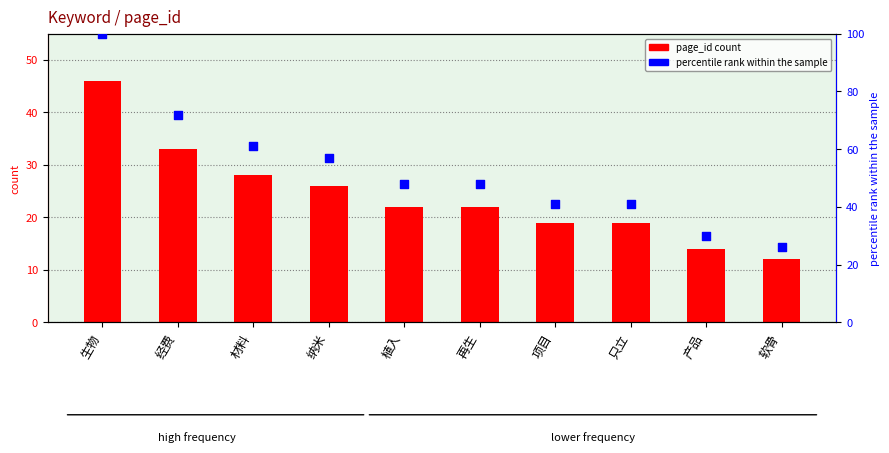

At which category is the sum across all series the highest?

生物